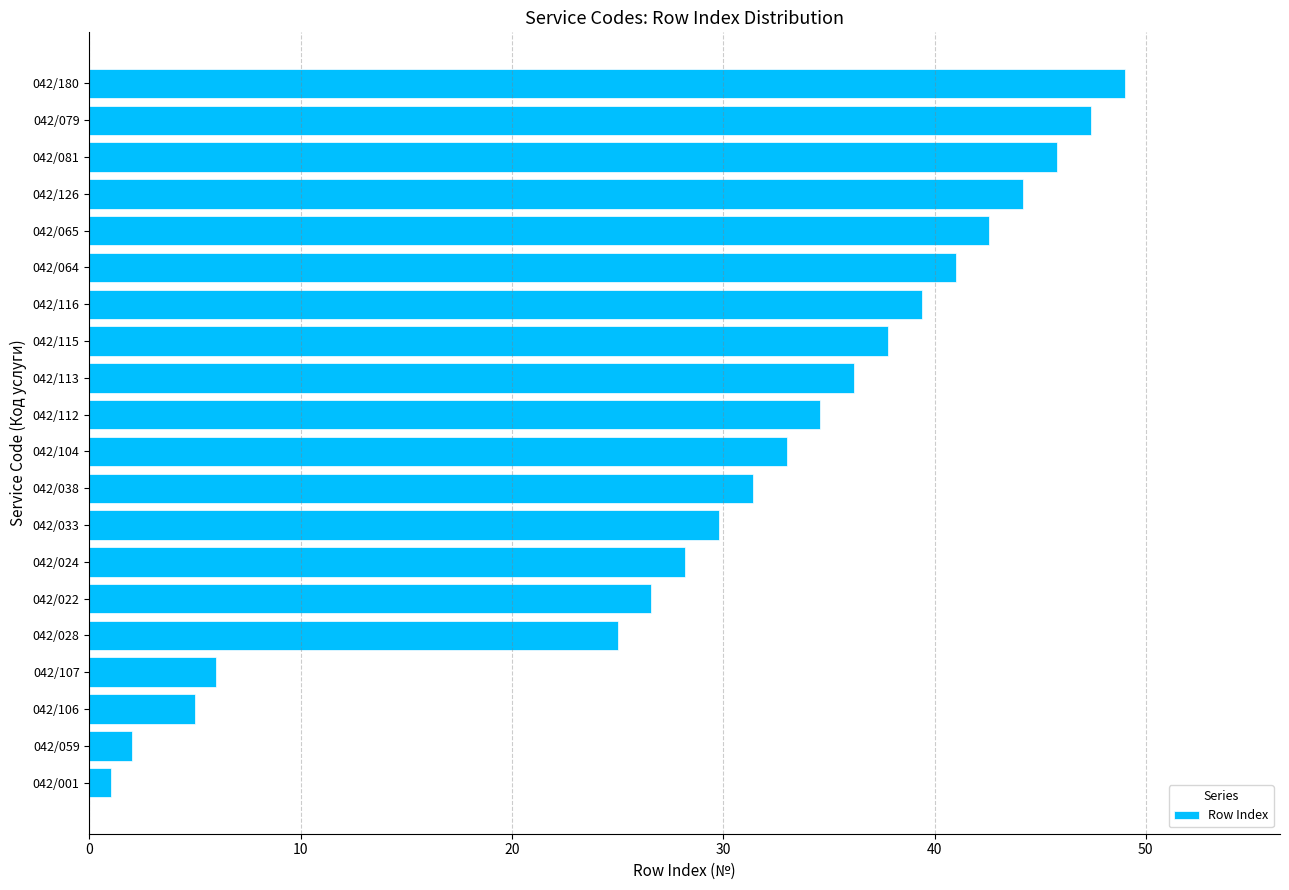

What is the change in value from 042/064 to 042/065?

+1.6